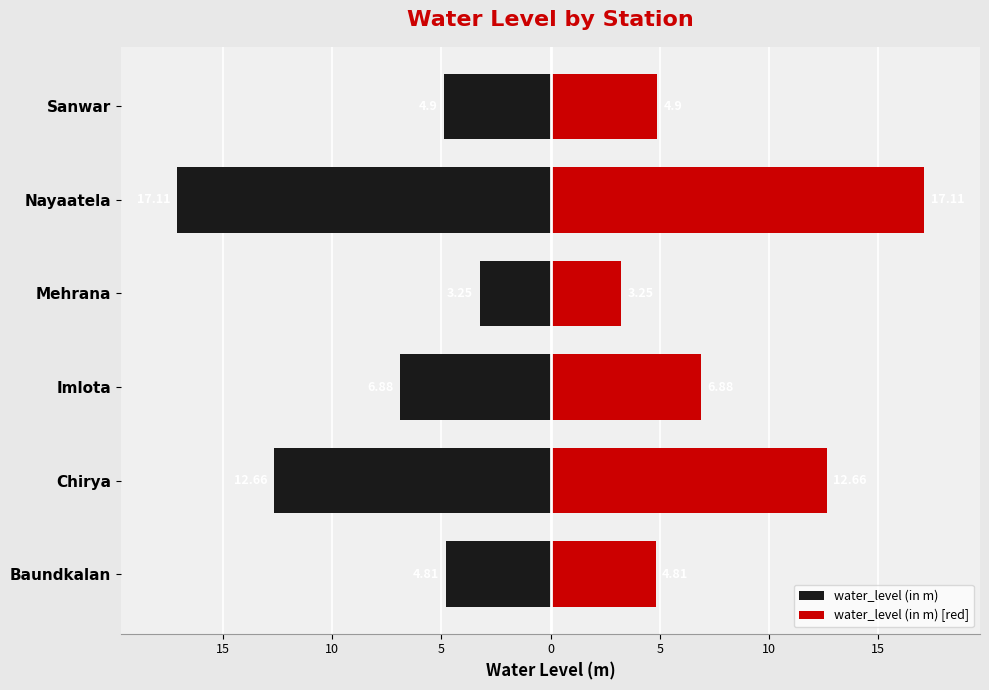

Is the value of water_level (in m) at Baundkalan greater than the value of water_level (in m) [red] at Sanwar?

No